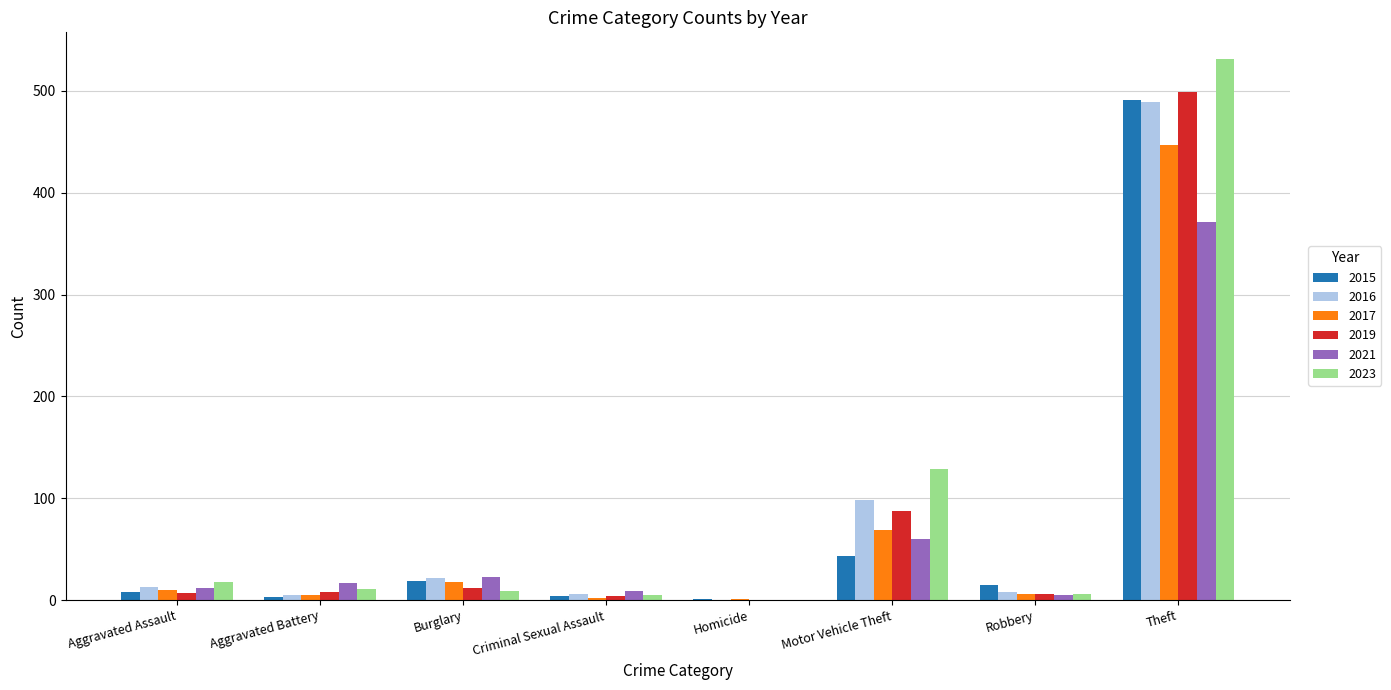

Is it true that 2019 equals 87 at Motor Vehicle Theft?

True